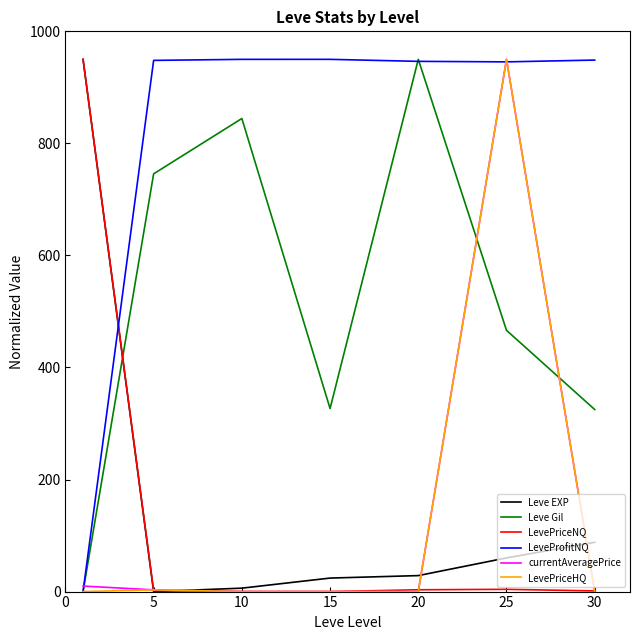

Which series has the largest total across all categories?

LeveProfitNQ